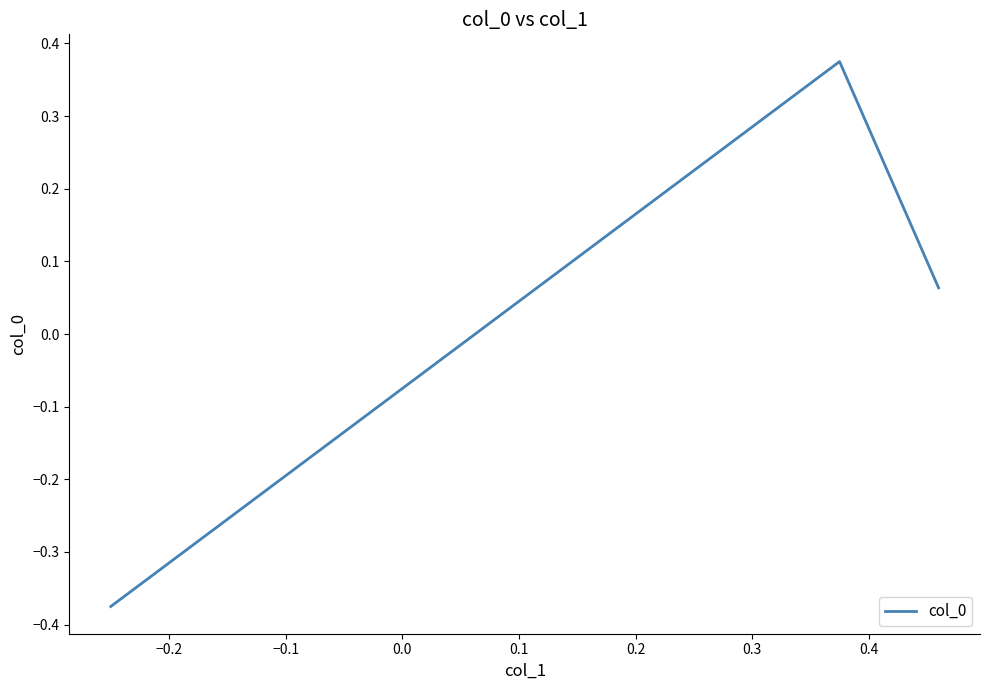

Reading left to right, transcribe all the data shown in this chart.

-0.4	0.4	0.1